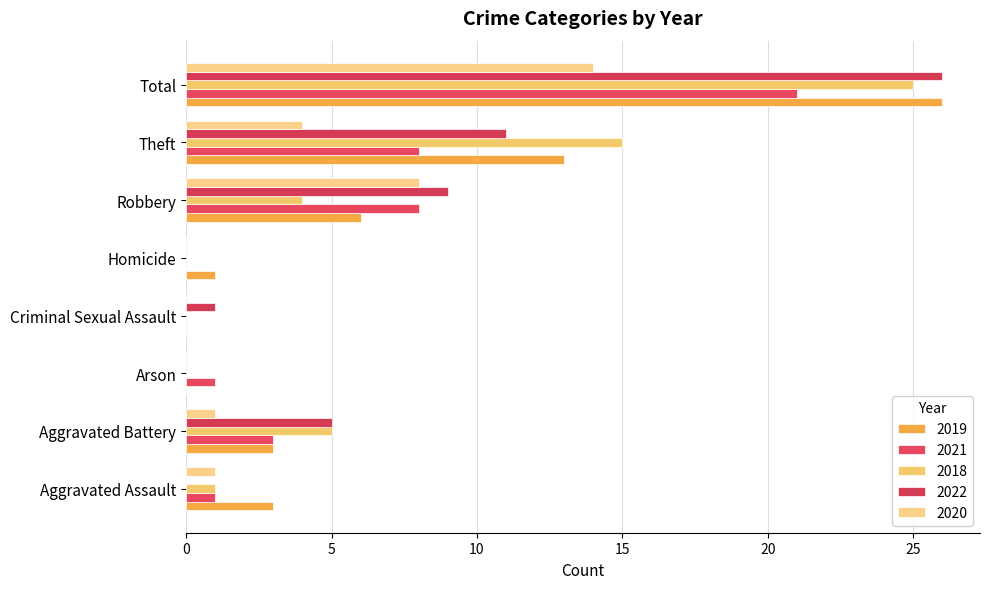

How many categories are shown in the chart?

8